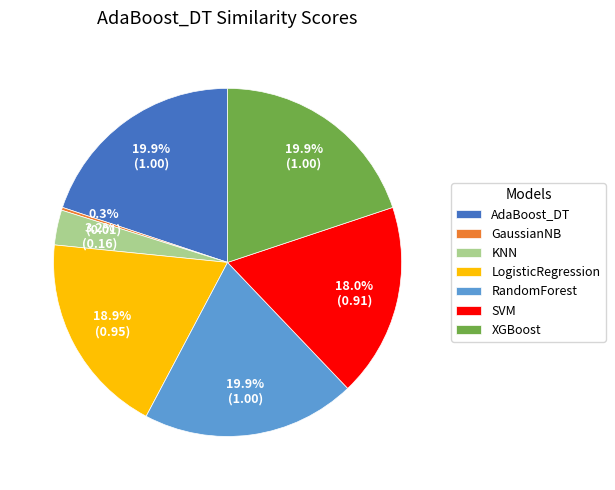

Do AdaBoost_DT and KNN together represent more than half of the pie?

No